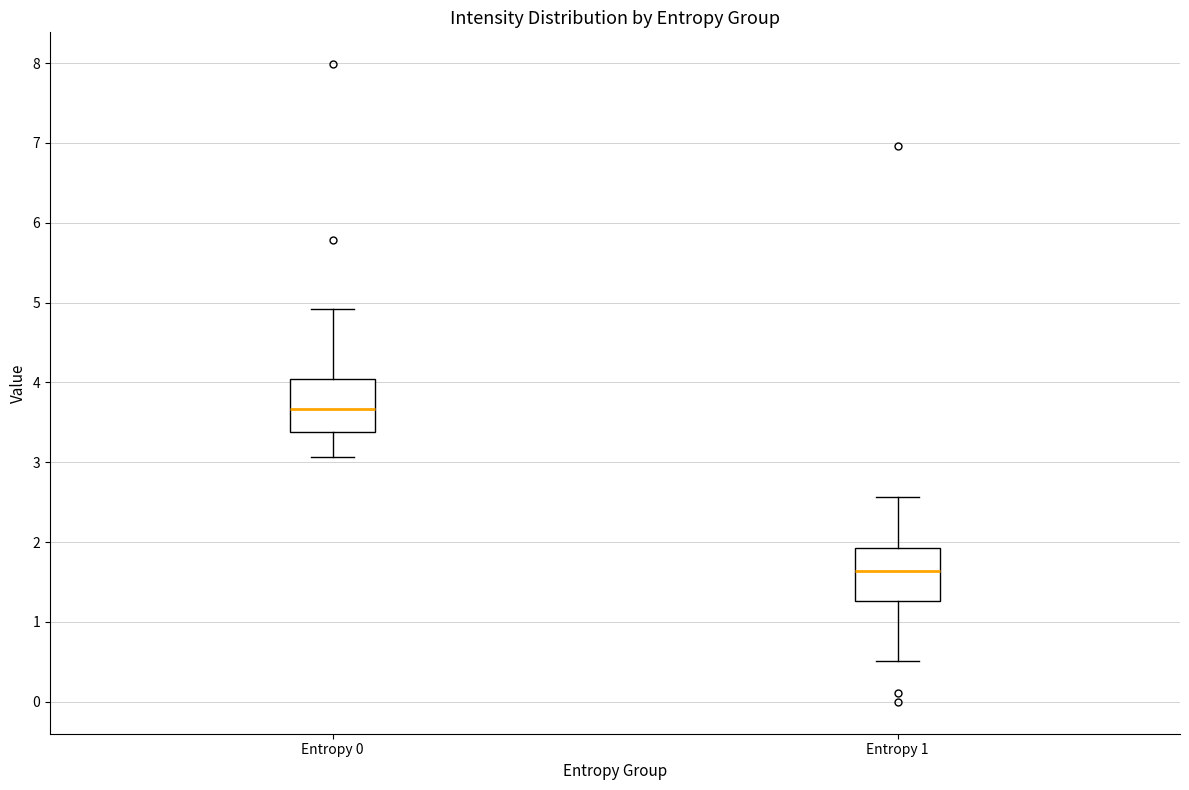

Reading left to right, read every box against the y-axis: the position of its median line, the range the box covers, and the ends of its whiskers. The values are not printed on the chart, so give them approximately, as read against the axis.

Entropy 0: median 3.7, box 3.4 to 4.0, whiskers 3.1 to 4.9
Entropy 1: median 1.6, box 1.3 to 1.9, whiskers 0.5 to 2.6